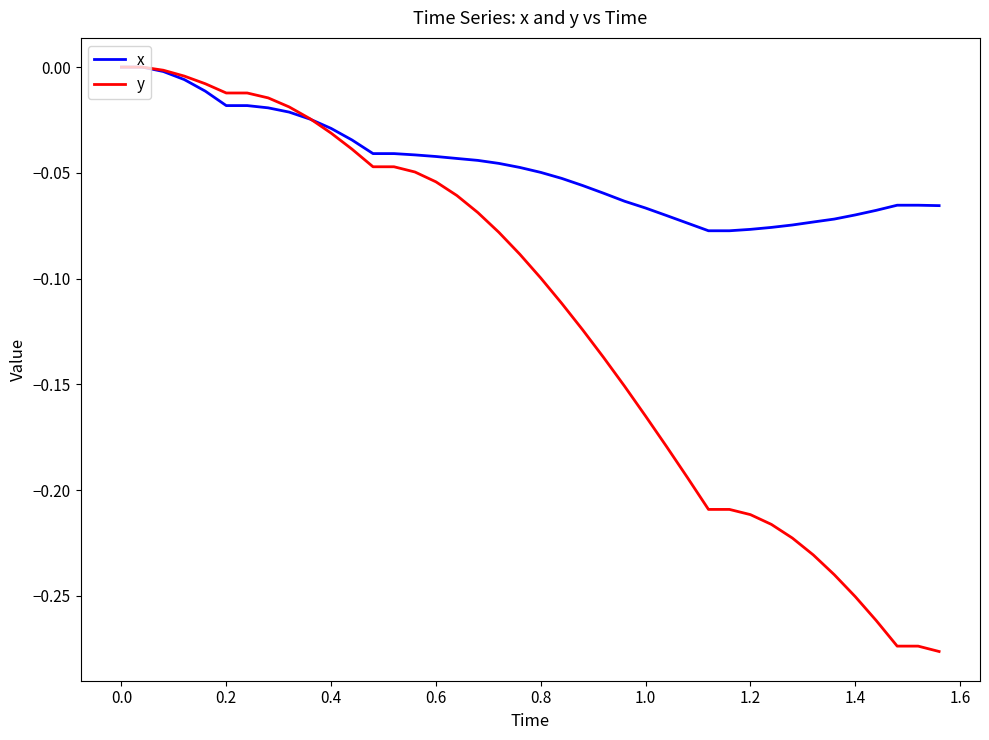

List the series in order of their overall mean, highest first.

x, y